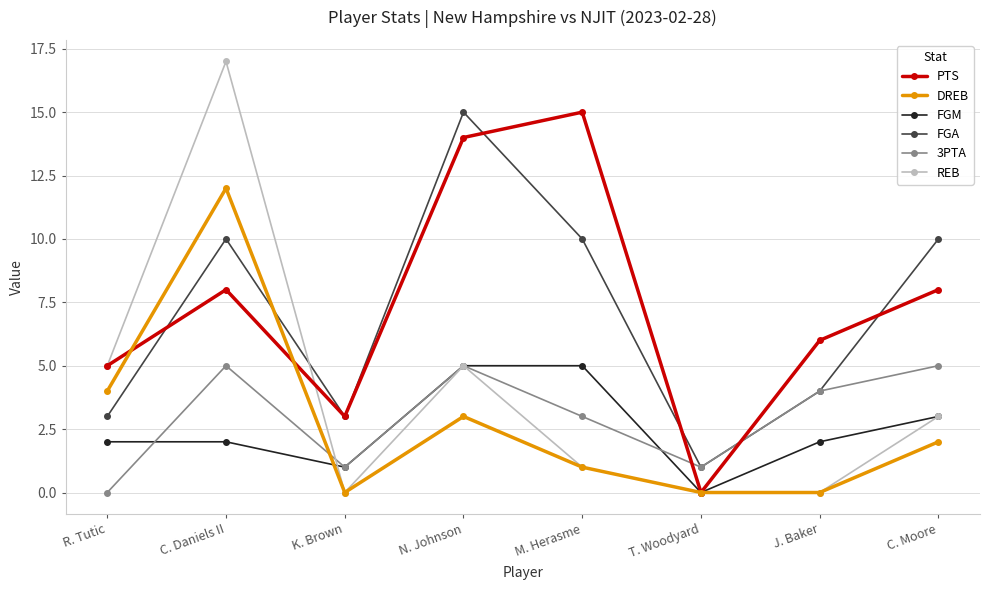

Reading left to right, what are all the values shown in this chart?

PTS: R. Tutic=5	C. Daniels II=8	K. Brown=3	N. Johnson=14	M. Herasme=15	T. Woodyard=0	J. Baker=6	C. Moore=8
DREB: R. Tutic=4	C. Daniels II=12	K. Brown=0	N. Johnson=3	M. Herasme=1	T. Woodyard=0	J. Baker=0	C. Moore=2
FGM: R. Tutic=2	C. Daniels II=2	K. Brown=1	N. Johnson=5	M. Herasme=5	T. Woodyard=0	J. Baker=2	C. Moore=3
FGA: R. Tutic=3	C. Daniels II=10	K. Brown=3	N. Johnson=15	M. Herasme=10	T. Woodyard=1	J. Baker=4	C. Moore=10
3PTA: R. Tutic=0	C. Daniels II=5	K. Brown=1	N. Johnson=5	M. Herasme=3	T. Woodyard=1	J. Baker=4	C. Moore=5
REB: R. Tutic=5	C. Daniels II=17	K. Brown=0	N. Johnson=5	M. Herasme=1	T. Woodyard=0	J. Baker=0	C. Moore=3